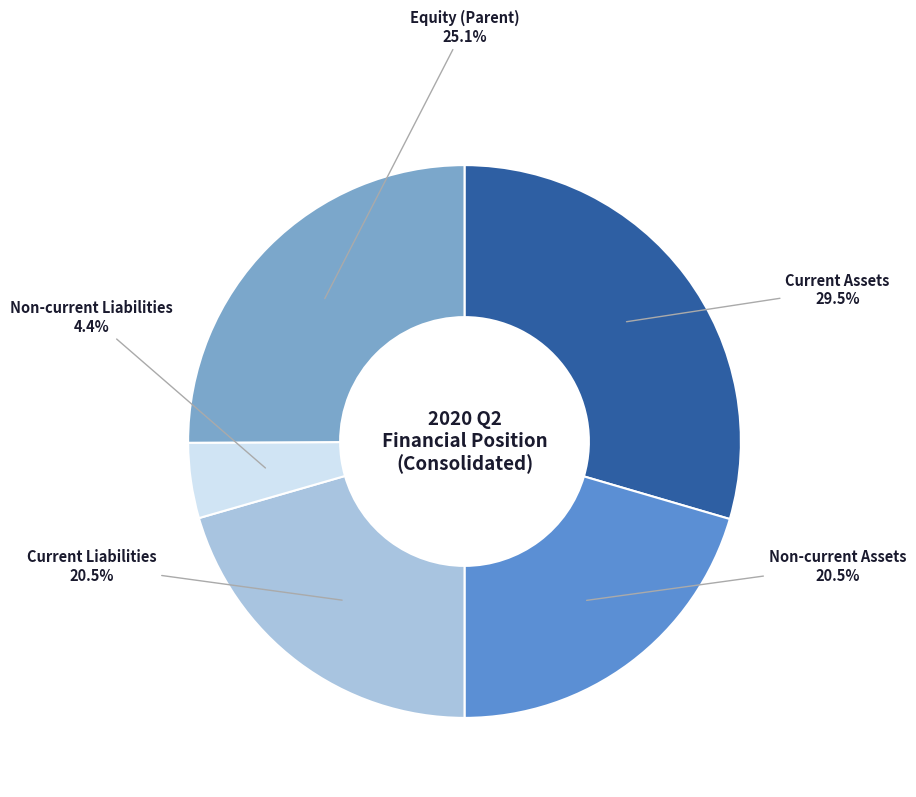

Does any single category account for the majority?

No